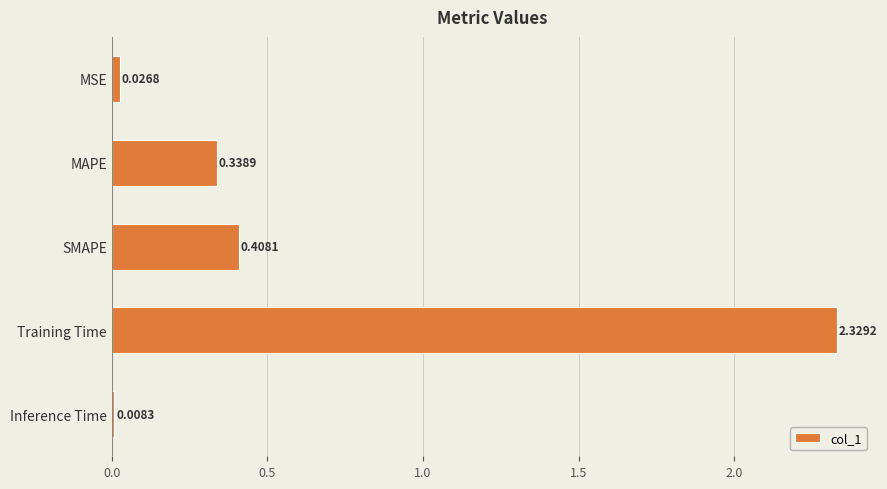

Rank the categories by value from lowest to highest.

Inference Time, MSE, MAPE, SMAPE, Training Time